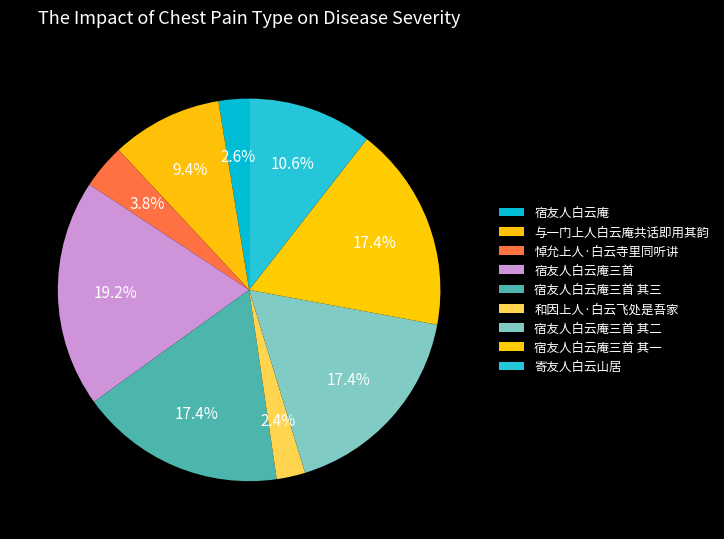

What is the ratio of the value at 宿友人白云庵三首 其一 to the value at 寄友人白云山居?

1.6